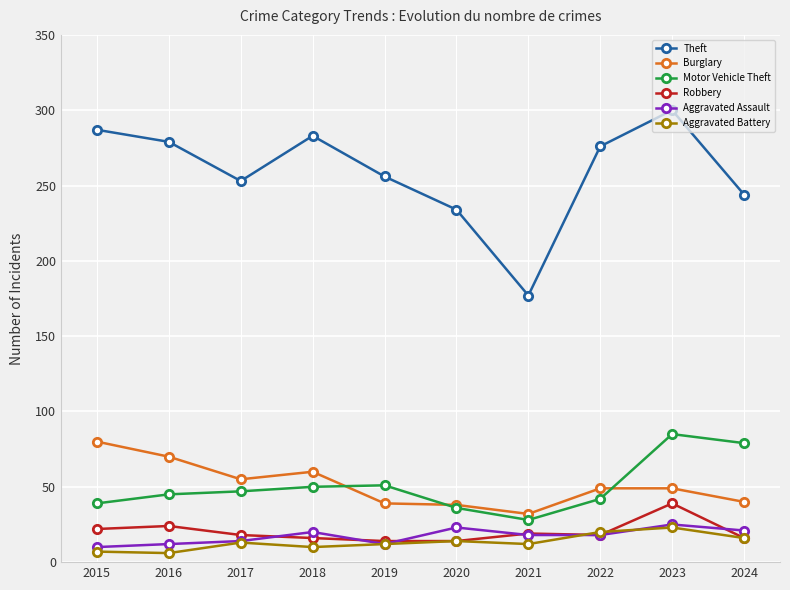

True or false: Theft has more than 2 points higher than both neighbors.

False